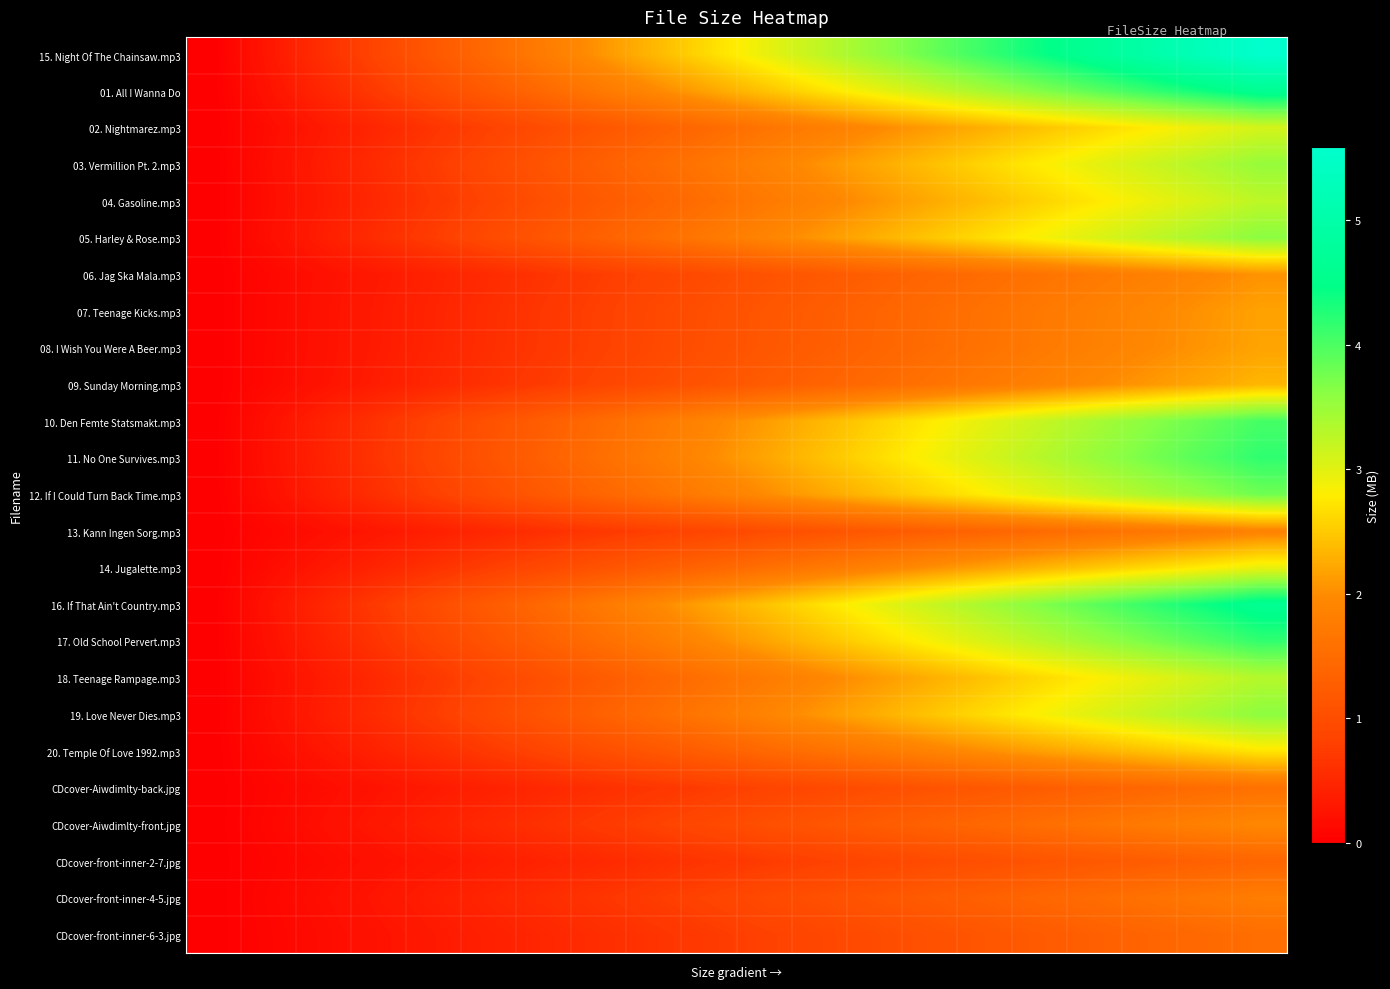

Reading left to right, what are all the values shown in this chart?

15. Night Of The Chainsaw.mp3: 0.0	0.3	0.6	0.9	1.2	1.5	1.8	2.1	2.4	2.6	2.9	3.2	3.5	3.8	4.1	4.4	4.7	5.0	5.3	5.6
01. All I Wanna Do: 0.0	0.2	0.5	0.7	1.0	1.2	1.5	1.7	1.9	2.2	2.4	2.7	2.9	3.2	3.4	3.7	3.9	4.1	4.4	4.6
02. Nightmarez.mp3: 0.0	0.2	0.3	0.5	0.7	0.8	1.0	1.1	1.3	1.5	1.6	1.8	2.0	2.1	2.3	2.4	2.6	2.8	2.9	3.1
03. Vermillion Pt. 2.mp3: 0.0	0.2	0.4	0.6	0.7	0.9	1.1	1.3	1.5	1.7	1.9	2.0	2.2	2.4	2.6	2.8	3.0	3.2	3.3	3.5
04. Gasoline.mp3: 0.0	0.2	0.3	0.5	0.7	0.9	1.0	1.2	1.4	1.5	1.7	1.9	2.1	2.2	2.4	2.6	2.7	2.9	3.1	3.3
05. Harley & Rose.mp3: 0.0	0.2	0.4	0.6	0.8	0.9	1.1	1.3	1.5	1.7	1.9	2.1	2.3	2.5	2.7	2.9	3.0	3.2	3.4	3.6
06. Jag Ska Mala.mp3: 0.0	0.1	0.2	0.3	0.4	0.5	0.6	0.8	0.9	1.0	1.1	1.2	1.3	1.4	1.5	1.6	1.7	1.8	1.9	2.0
07. Teenage Kicks.mp3: 0.0	0.1	0.2	0.3	0.5	0.6	0.7	0.8	0.9	1.0	1.1	1.3	1.4	1.5	1.6	1.7	1.8	1.9	2.1	2.2
08. I Wish You Were A Beer.mp3: 0.0	0.1	0.2	0.3	0.5	0.6	0.7	0.8	0.9	1.0	1.2	1.3	1.4	1.5	1.6	1.7	1.8	2.0	2.1	2.2
09. Sunday Morning.mp3: 0.0	0.1	0.2	0.4	0.5	0.6	0.7	0.9	1.0	1.1	1.2	1.4	1.5	1.6	1.7	1.8	2.0	2.1	2.2	2.3
10. Den Femte Statsmakt.mp3: 0.0	0.2	0.4	0.6	0.9	1.1	1.3	1.5	1.7	1.9	2.1	2.3	2.6	2.8	3.0	3.2	3.4	3.6	3.8	4.0
11. No One Survives.mp3: 0.0	0.2	0.4	0.7	0.9	1.1	1.3	1.5	1.8	2.0	2.2	2.4	2.6	2.9	3.1	3.3	3.5	3.7	4.0	4.2
12. If I Could Turn Back Time.mp3: 0.0	0.2	0.4	0.6	0.8	1.0	1.2	1.4	1.6	1.8	2.0	2.2	2.4	2.6	2.8	3.0	3.2	3.4	3.6	3.8
13. Kann Ingen Sorg.mp3: 0.0	0.1	0.2	0.3	0.4	0.5	0.6	0.7	0.8	0.9	1.0	1.1	1.2	1.3	1.4	1.5	1.6	1.7	1.8	1.9
14. Jugalette.mp3: 0.0	0.2	0.3	0.5	0.6	0.8	0.9	1.1	1.2	1.4	1.6	1.7	1.9	2.0	2.2	2.3	2.5	2.6	2.8	3.0
16. If That Ain't Country.mp3: 0.0	0.2	0.5	0.7	1.0	1.2	1.5	1.7	2.0	2.2	2.4	2.7	2.9	3.2	3.4	3.7	3.9	4.2	4.4	4.6
17. Old School Pervert.mp3: 0.0	0.2	0.4	0.7	0.9	1.1	1.3	1.5	1.8	2.0	2.2	2.4	2.6	2.8	3.1	3.3	3.5	3.7	3.9	4.2
18. Teenage Rampage.mp3: 0.0	0.2	0.3	0.5	0.7	0.9	1.0	1.2	1.4	1.6	1.7	1.9	2.1	2.3	2.4	2.6	2.8	3.0	3.1	3.3
19. Love Never Dies.mp3: 0.0	0.2	0.4	0.6	0.8	0.9	1.1	1.3	1.5	1.7	1.9	2.1	2.3	2.5	2.6	2.8	3.0	3.2	3.4	3.6
20. Temple Of Love 1992.mp3: 0.0	0.1	0.3	0.4	0.6	0.7	0.9	1.0	1.1	1.3	1.4	1.6	1.7	1.9	2.0	2.2	2.3	2.4	2.6	2.7
CDcover-Aiwdimlty-back.jpg: 0.0	0.1	0.2	0.3	0.3	0.4	0.5	0.6	0.7	0.8	0.8	0.9	1.0	1.1	1.2	1.3	1.3	1.4	1.5	1.6
CDcover-Aiwdimlty-front.jpg: 0.0	0.1	0.2	0.3	0.4	0.5	0.6	0.7	0.8	0.9	1.0	1.1	1.2	1.3	1.4	1.5	1.6	1.7	1.8	1.9
CDcover-front-inner-2-7.jpg: 0.0	0.1	0.1	0.2	0.3	0.4	0.4	0.5	0.6	0.7	0.7	0.8	0.9	1.0	1.0	1.1	1.2	1.3	1.3	1.4
CDcover-front-inner-4-5.jpg: 0.0	0.1	0.2	0.3	0.4	0.5	0.6	0.7	0.8	0.8	0.9	1.0	1.1	1.2	1.3	1.4	1.5	1.6	1.7	1.8
CDcover-front-inner-6-3.jpg: 0.0	0.1	0.2	0.2	0.3	0.4	0.5	0.6	0.6	0.7	0.8	0.9	1.0	1.1	1.1	1.2	1.3	1.4	1.5	1.5